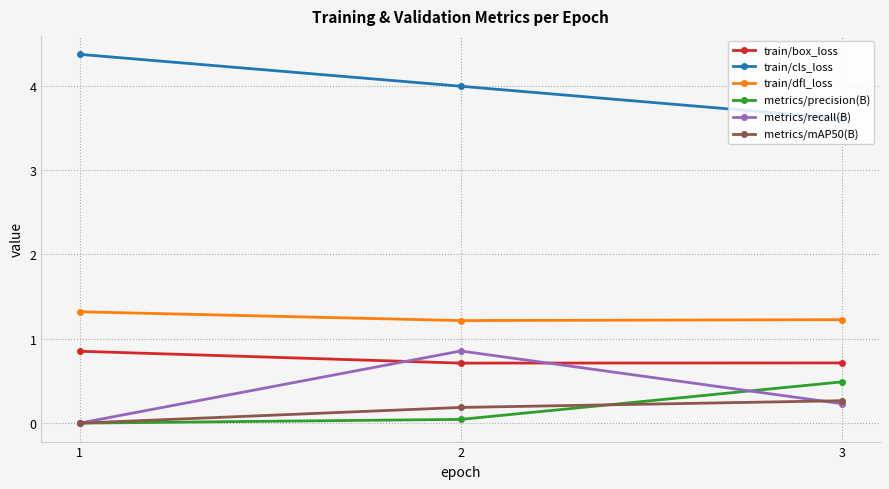

What is the total value across all series at 3?

6.5